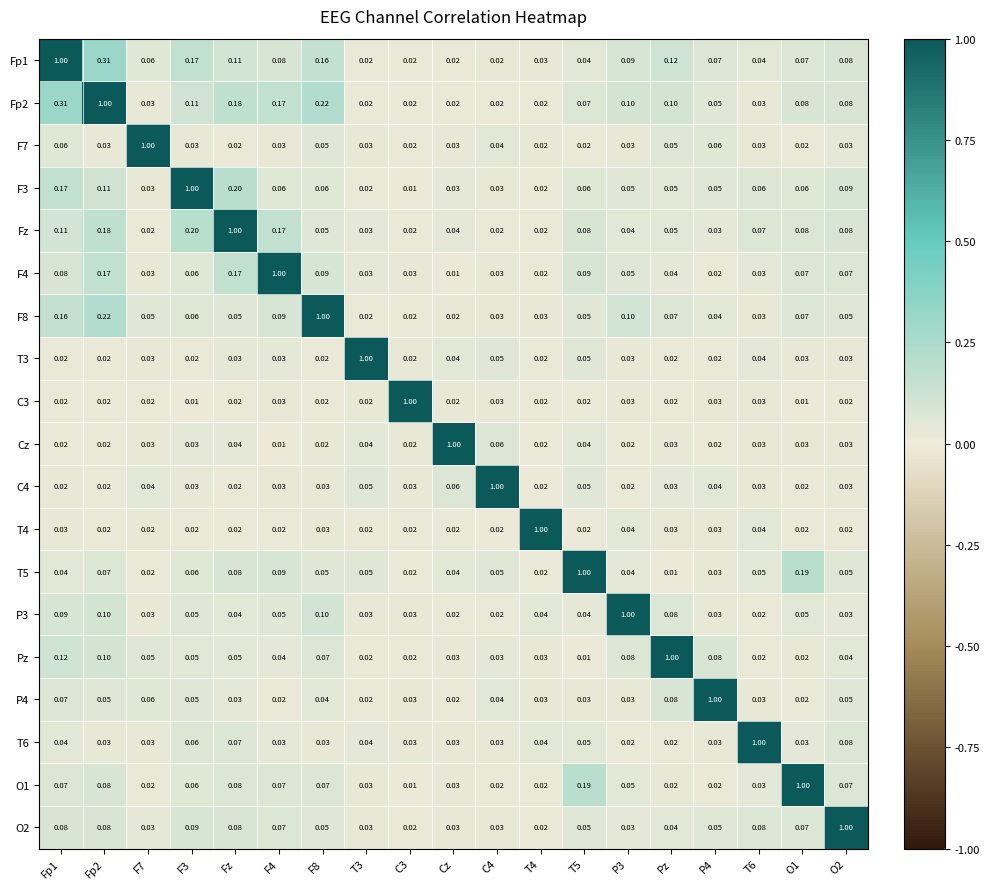

What is the spread (max minus min) of values at O1?

1.0